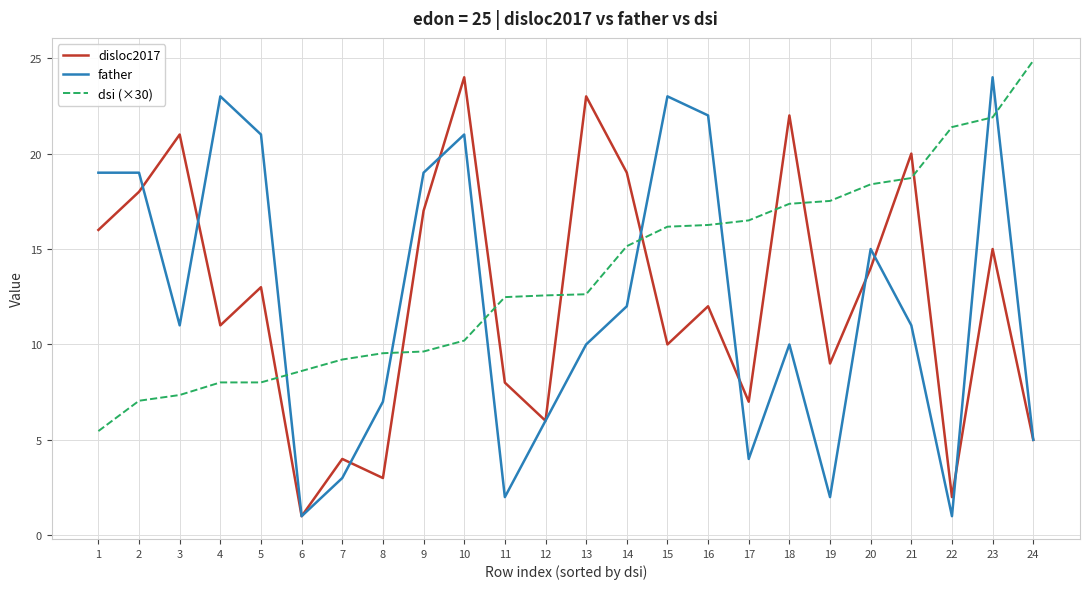

True or false: dsi (×30) and disloc2017 intersect in this chart.

True